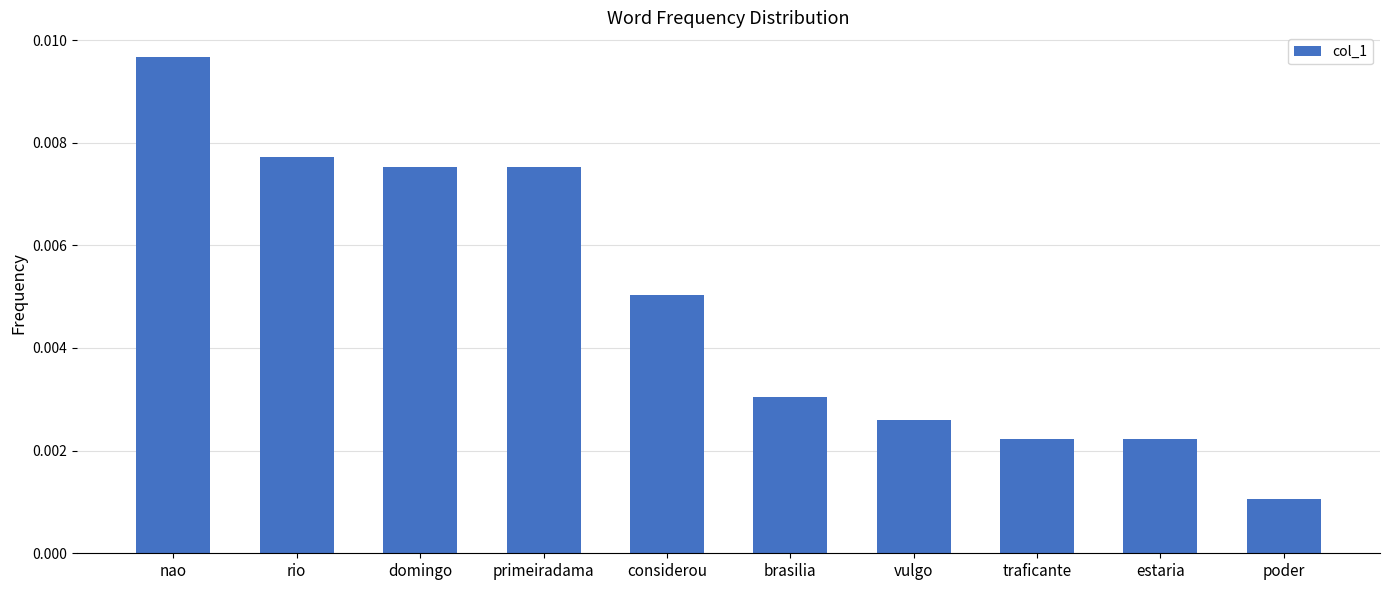

At which label is the value closest to 0?

poder